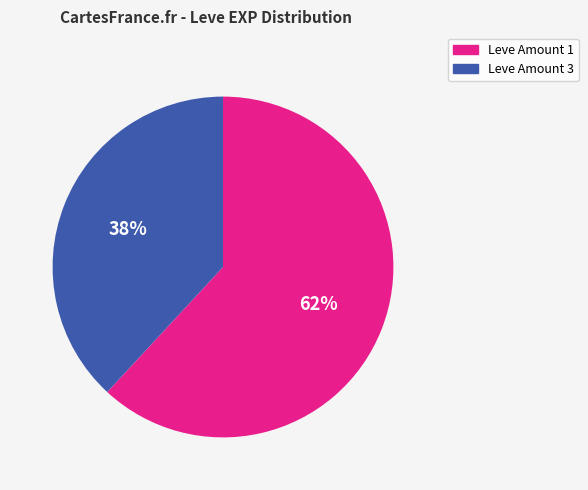

Do Leve Amount 3 and Leve Amount 1 together represent more than half of the pie?

Yes